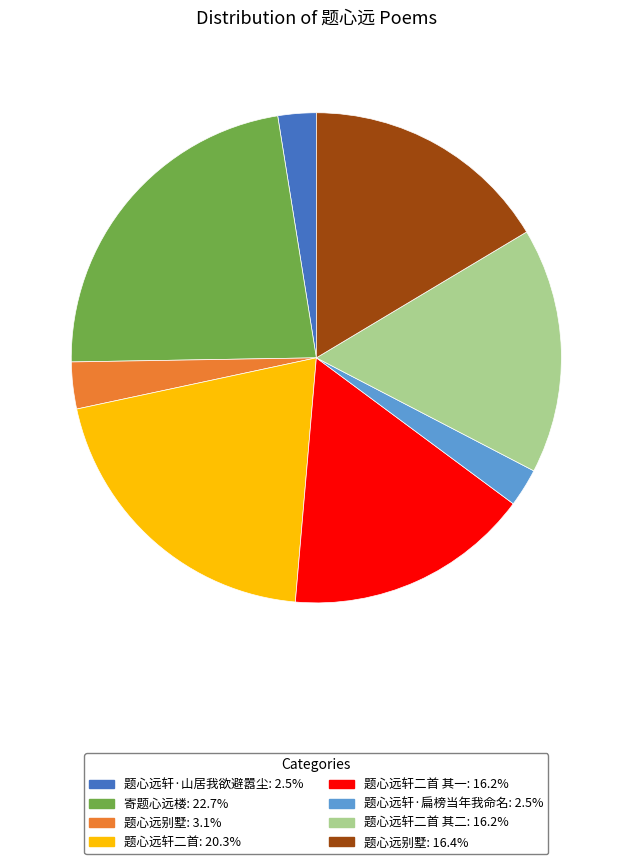

Is there a majority slice in this chart?

No